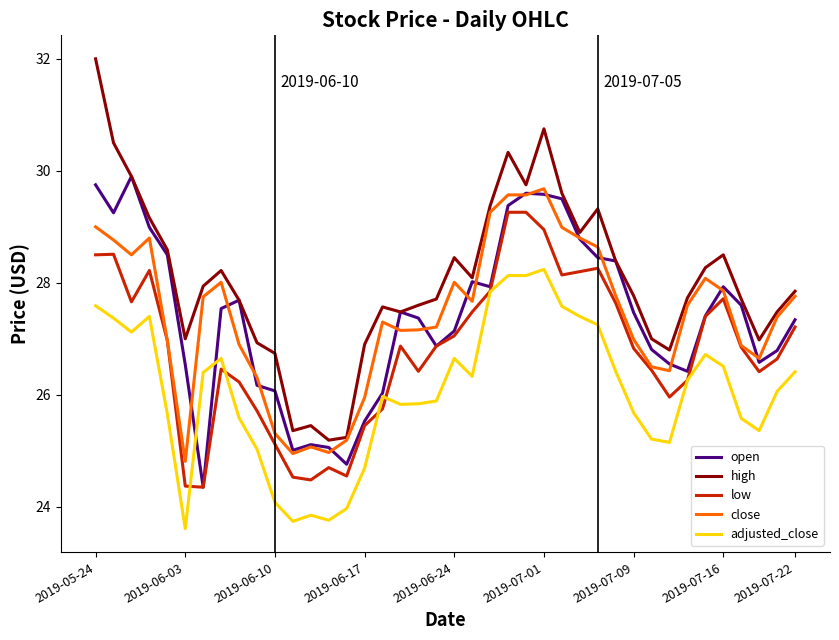

True or false: low has more than 0 points higher than both neighbors.

True